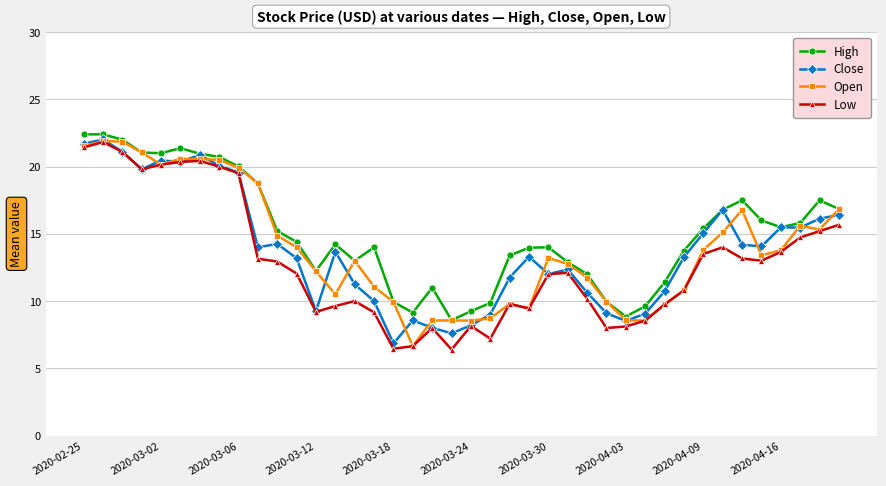

Count the number of data series in this chart.

4